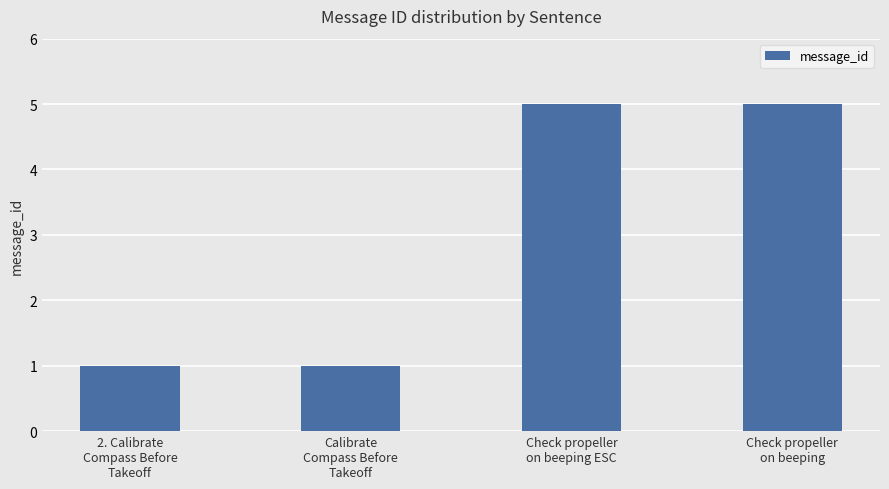

Approximately how many times larger is the value at 2. Calibrate
Compass Before
Takeoff compared to Check propeller
on beeping ESC?

0.2